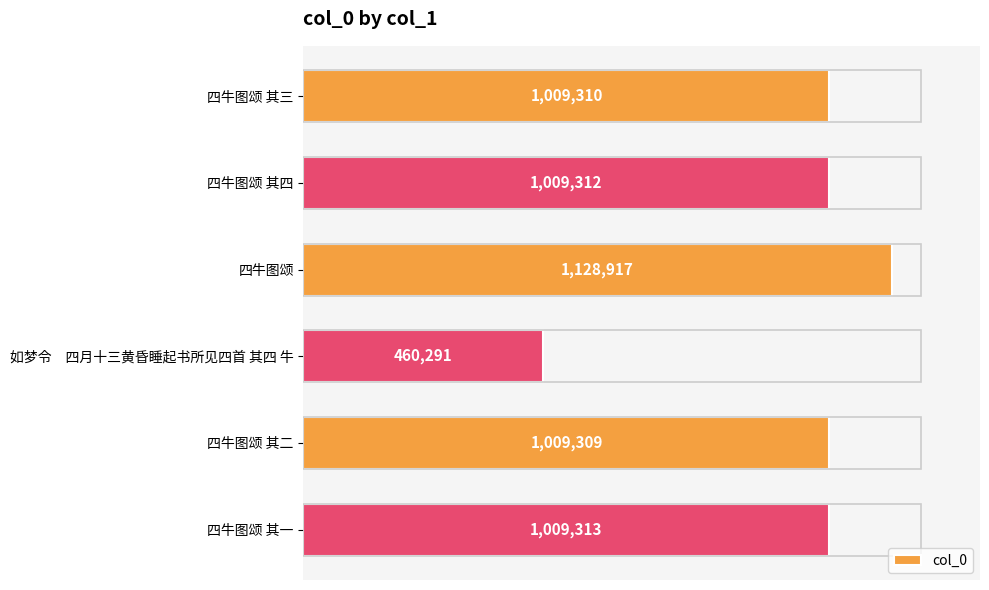

What is the difference between the second highest and second lowest values?

4